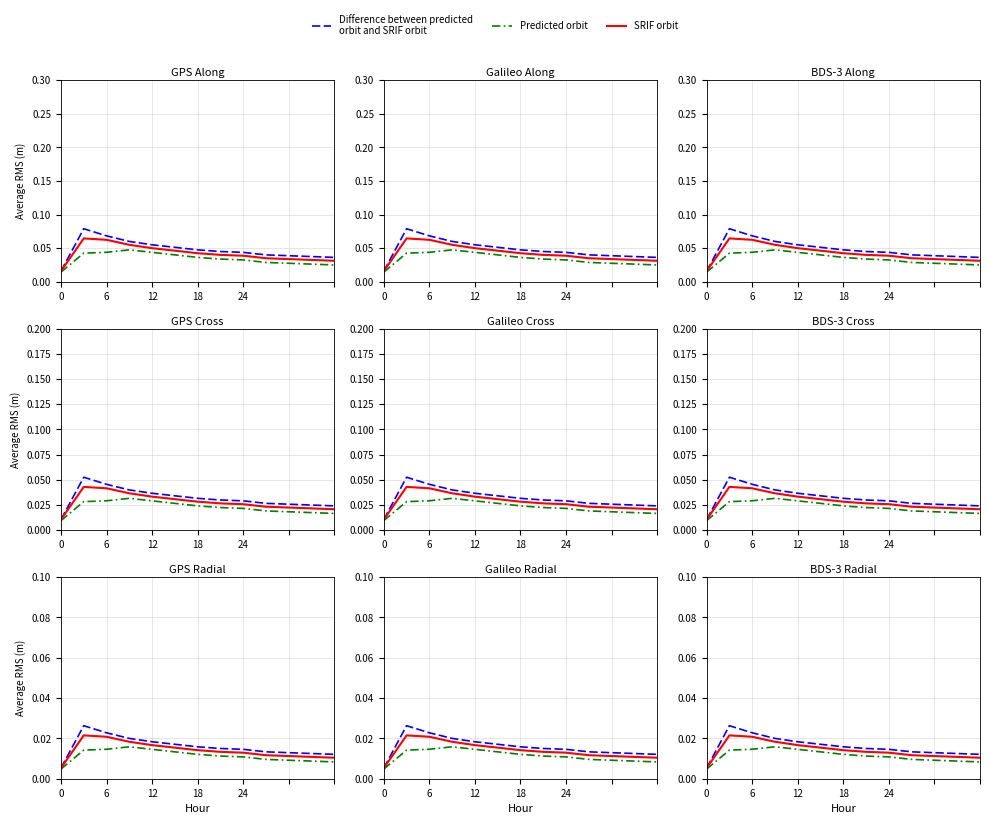

What is the sum of all Difference between predicted
orbit and SRIF orbit values?

0.2